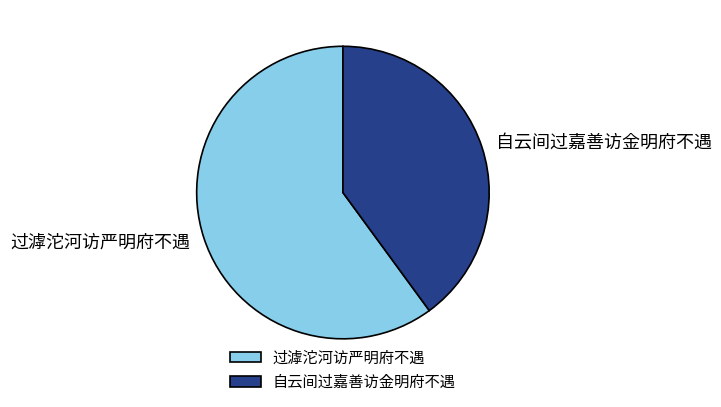

Count the number of slices in the pie.

2